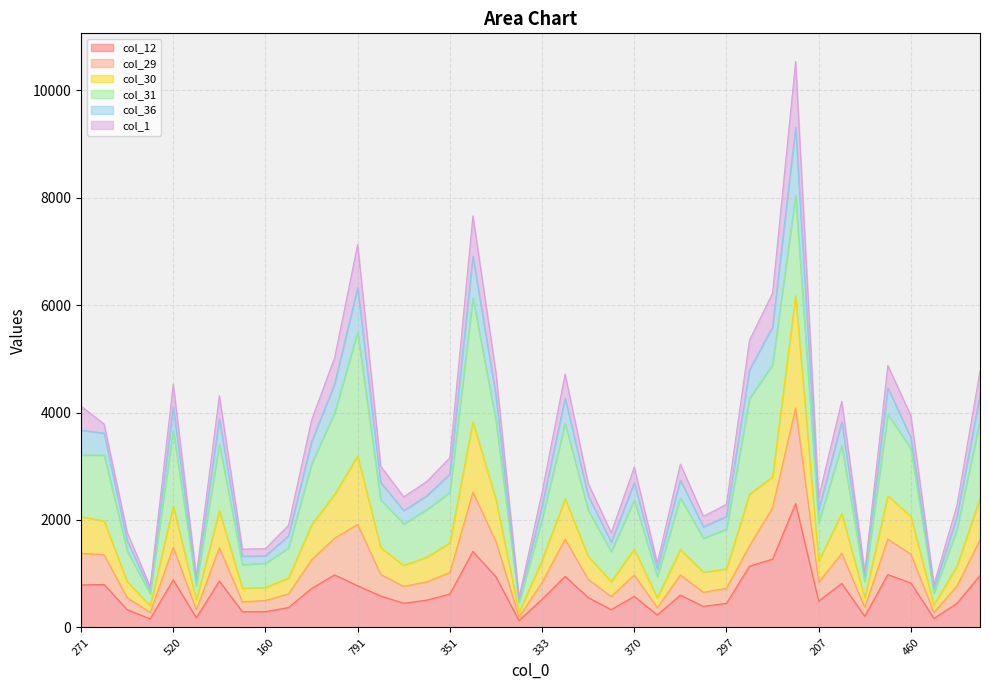

Where is col_30 nearest to the value 3226?

791